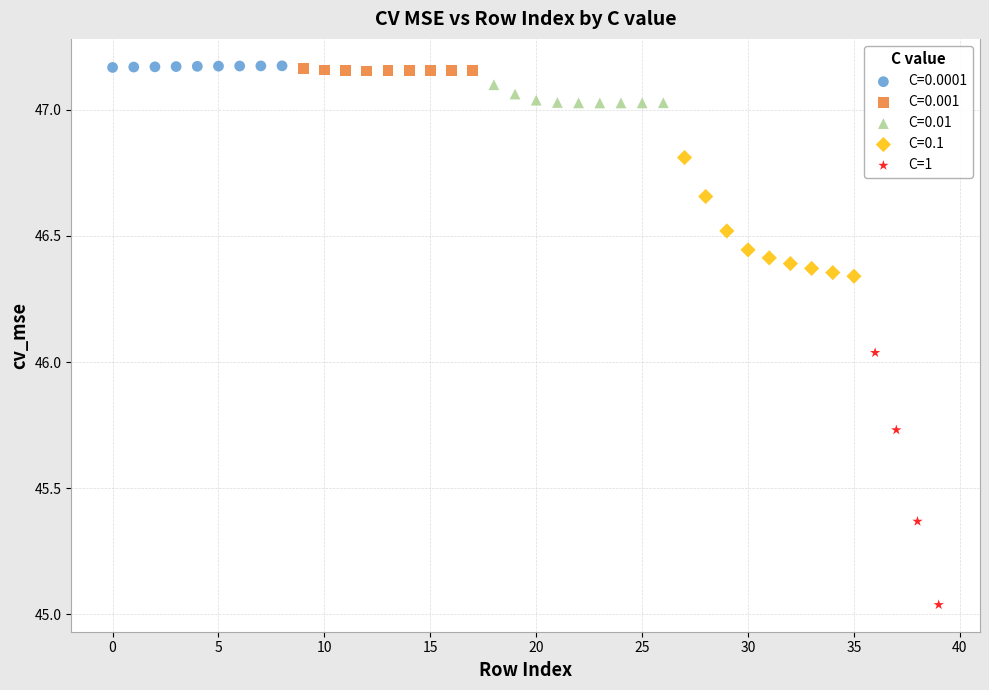

Which series contains the lowest Y value?

C=1